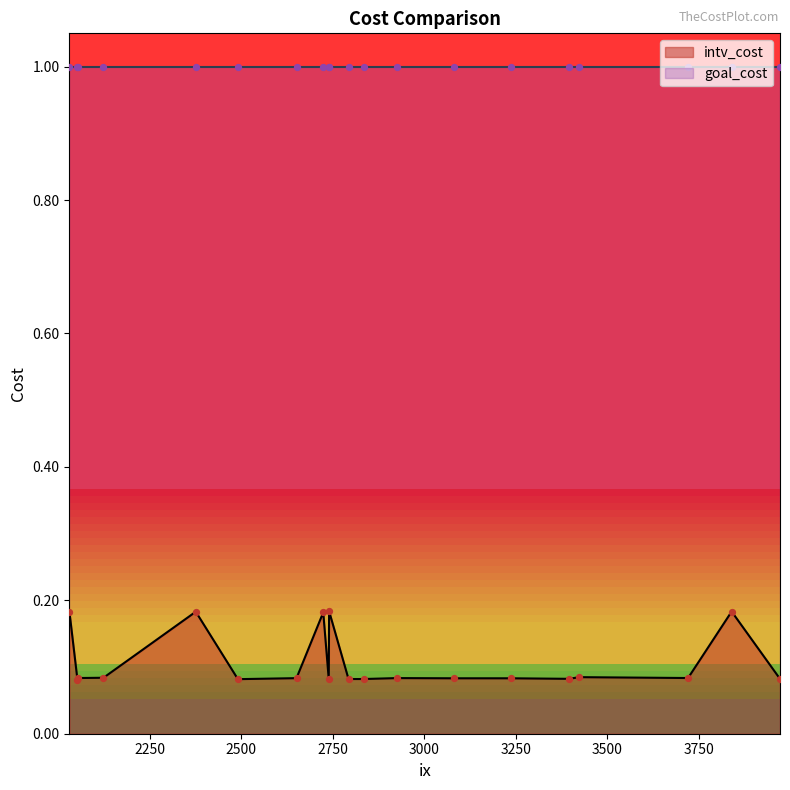

Is the value of goal_cost at 2739 greater than the value of intv_cost at 2925?

Yes